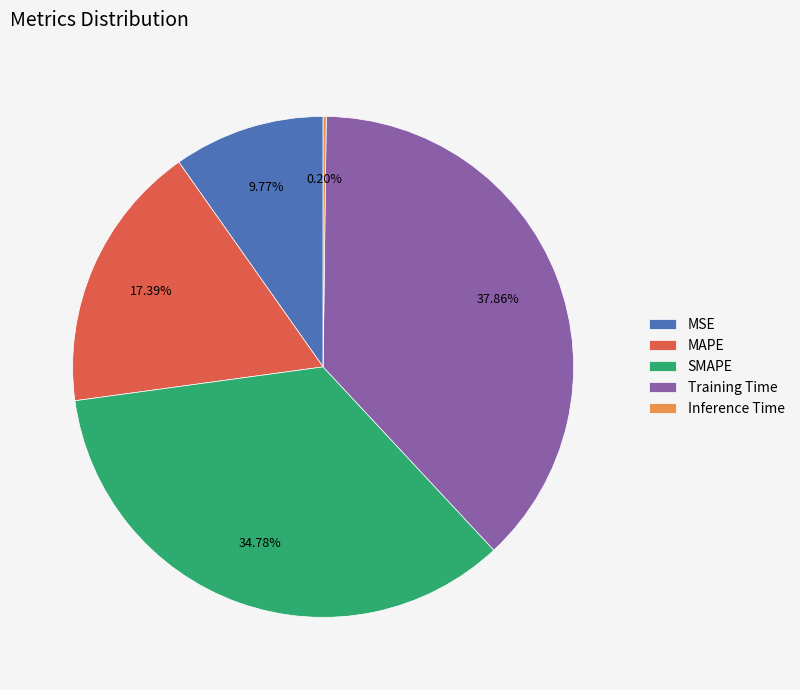

Which slice is the largest?

Training Time